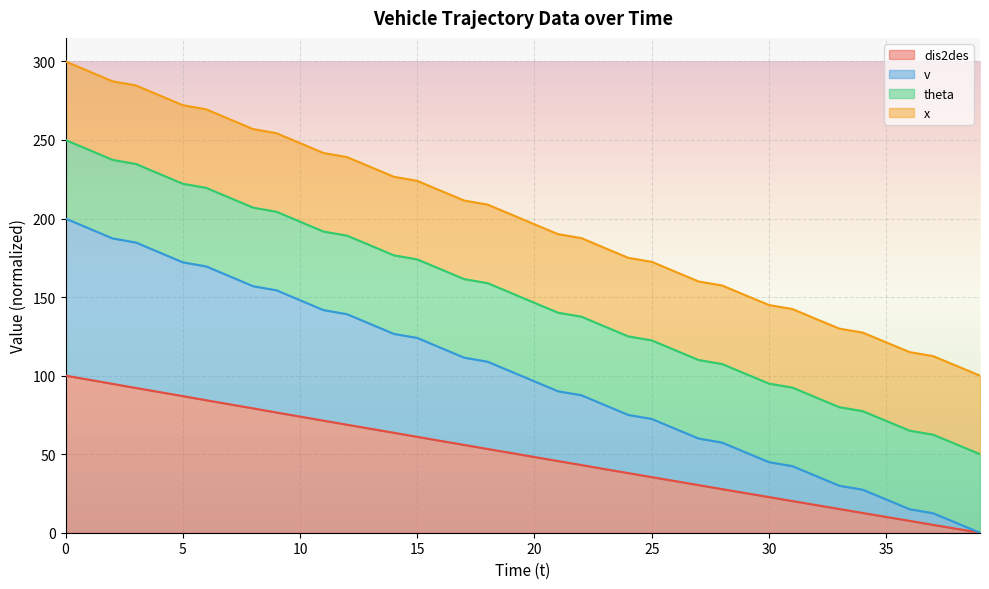

What value does the dis2des series have at 34?

12.6